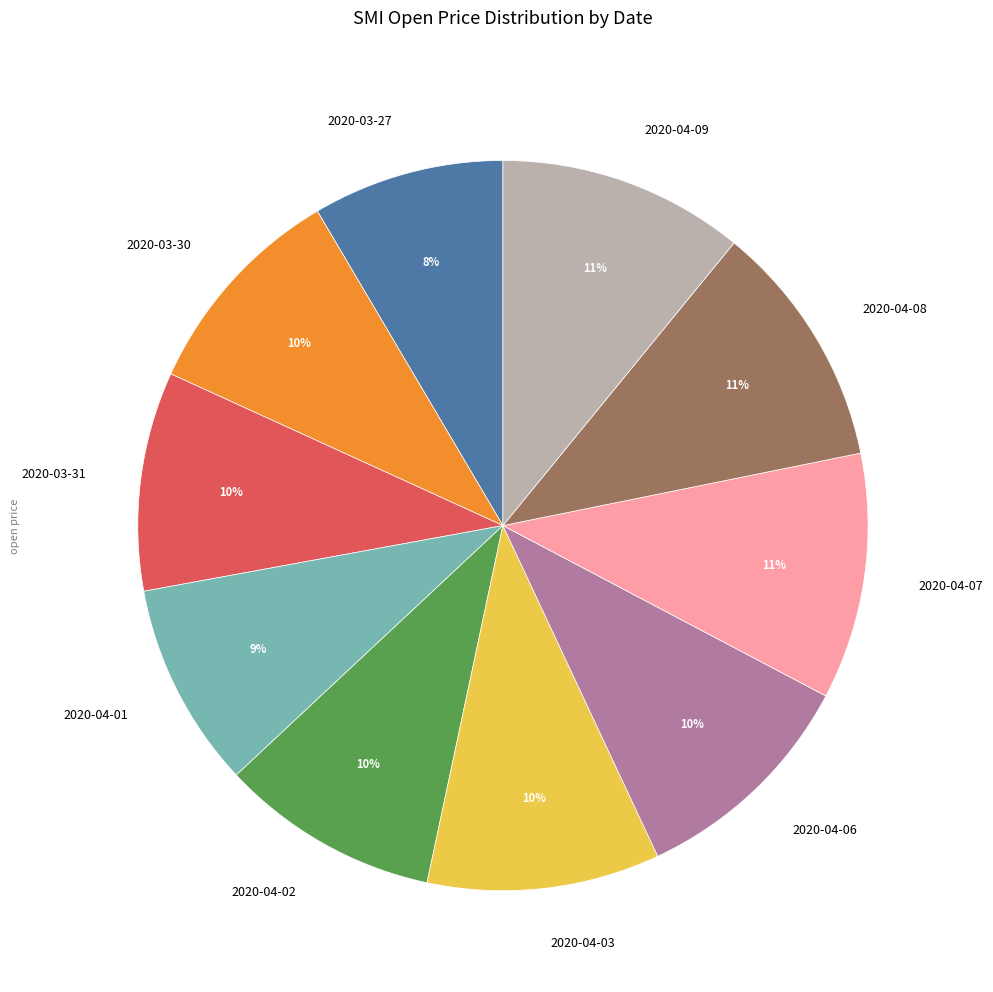

To the nearest percent, what percentage of the pie is 2020-03-30?

10%